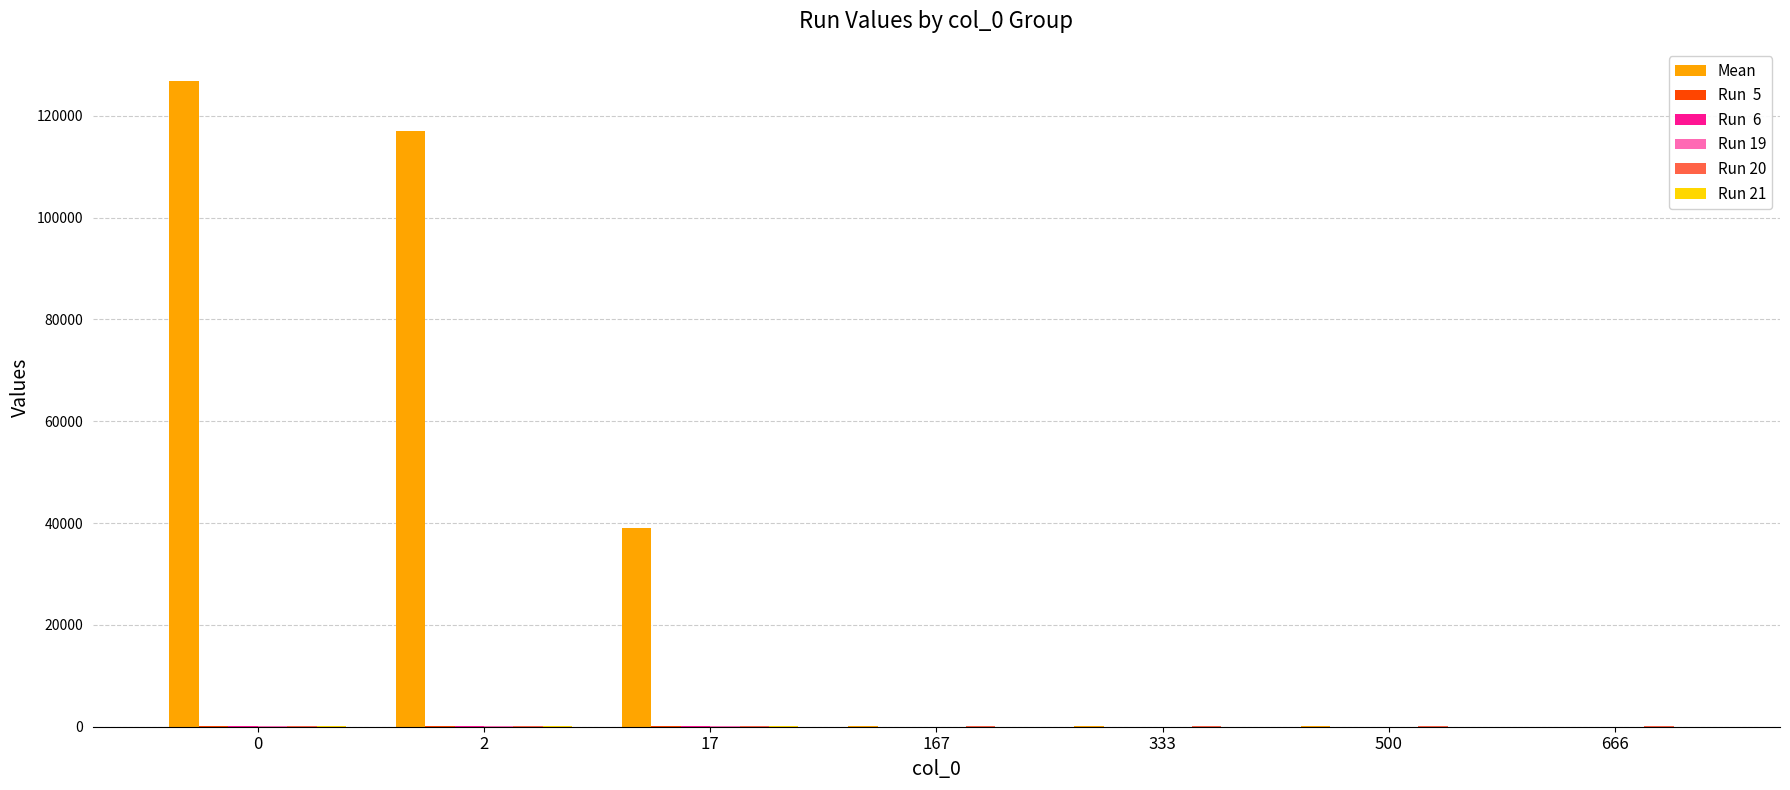

What is the maximum value shown in the chart?

126826.1